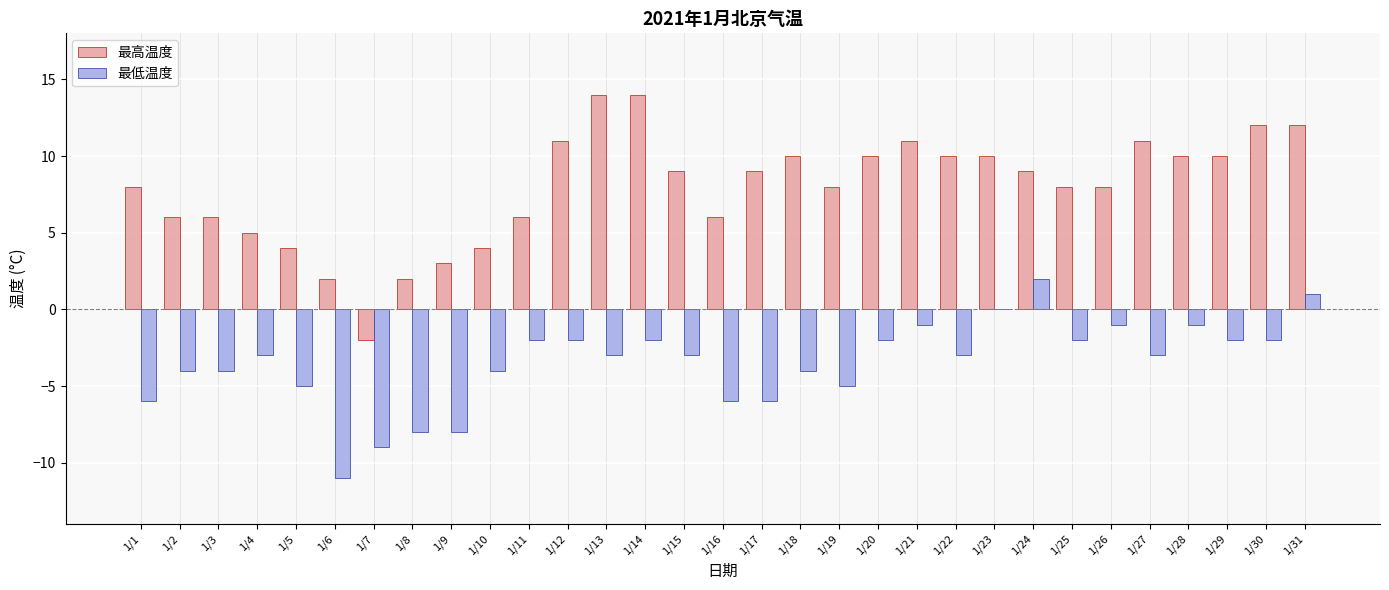

Is the value of 最低温度 at 1/15 greater than the value of 最高温度 at 1/4?

No